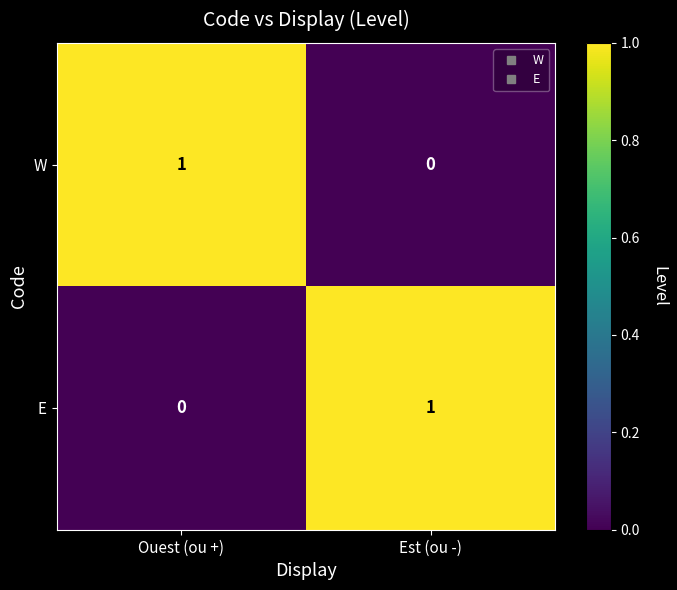

Is it true that E equals 0 at Ouest (ou +)?

True